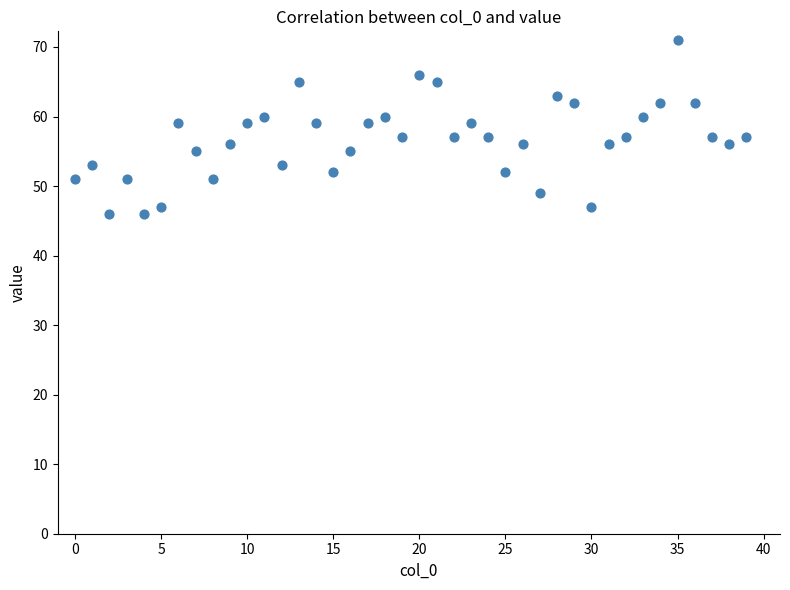

What is the range of Y values (max minus min)?

25